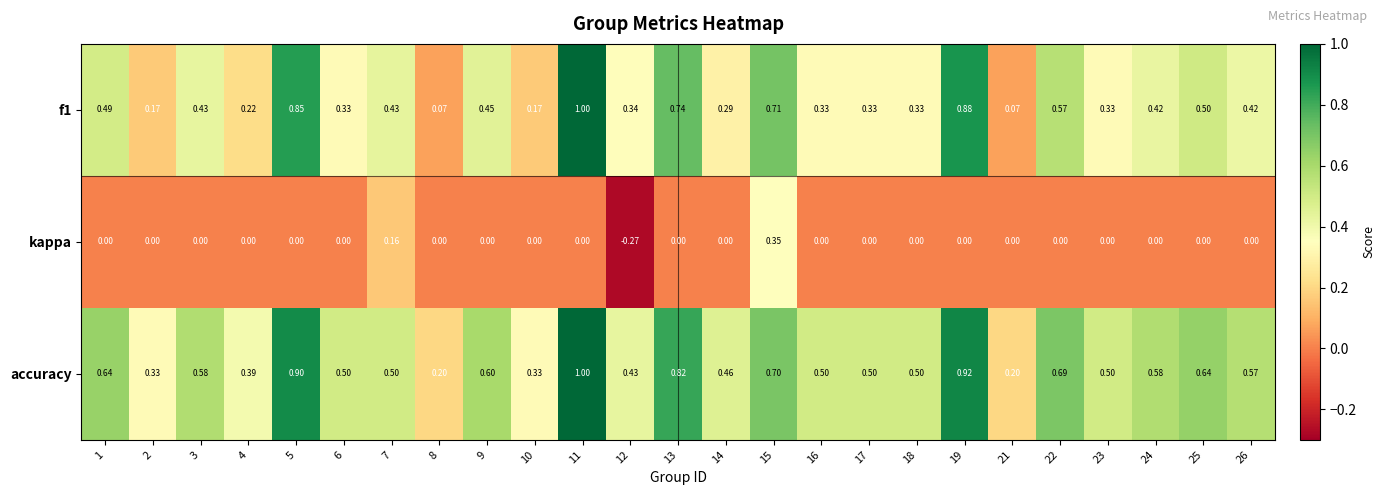

Which series changed the most between 15 and 25?

kappa